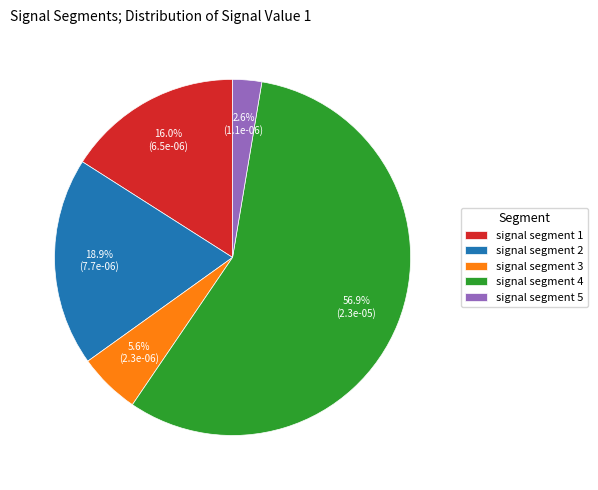

How many slices are in this pie chart?

5